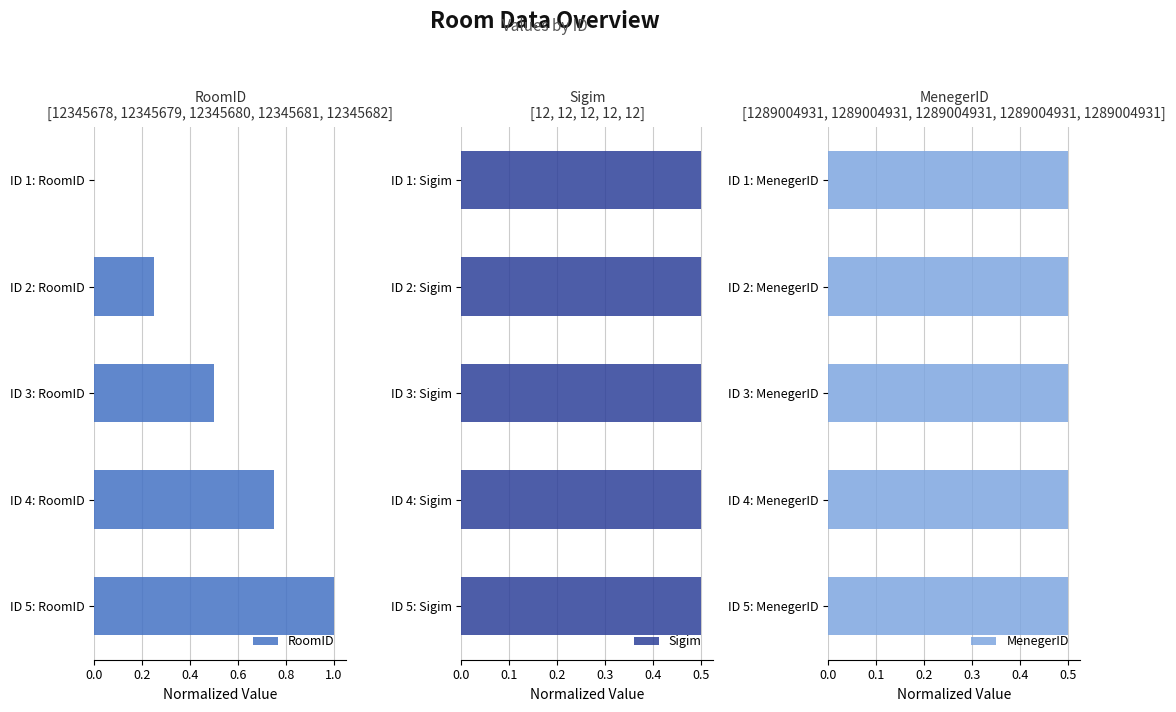

True or false: RoomID has a value of 0.6 at ID 1: RoomID.

False